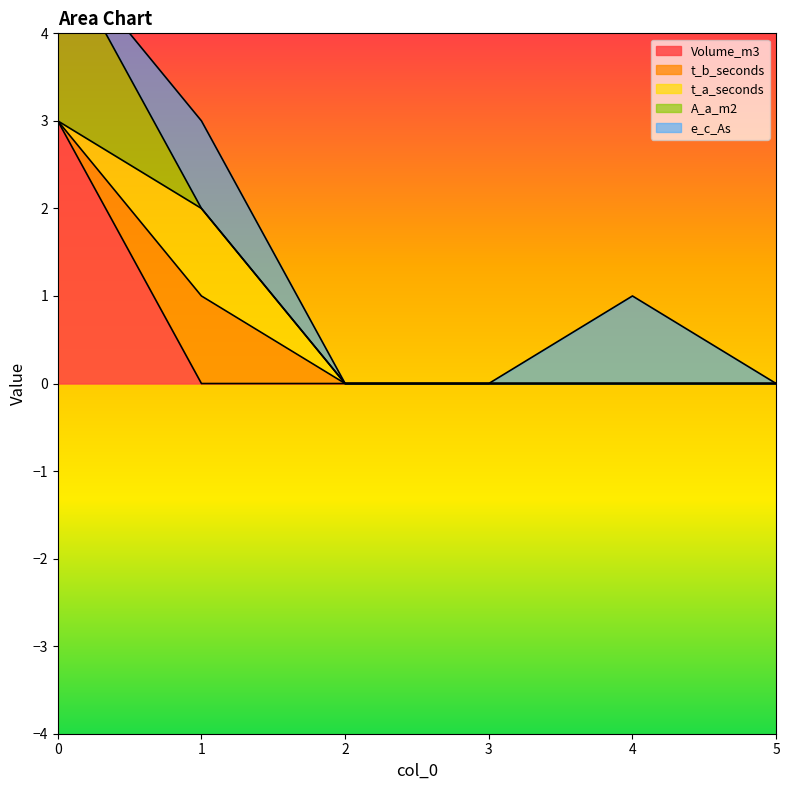

True or false: e_c_As has a value of 0 at 0.

False